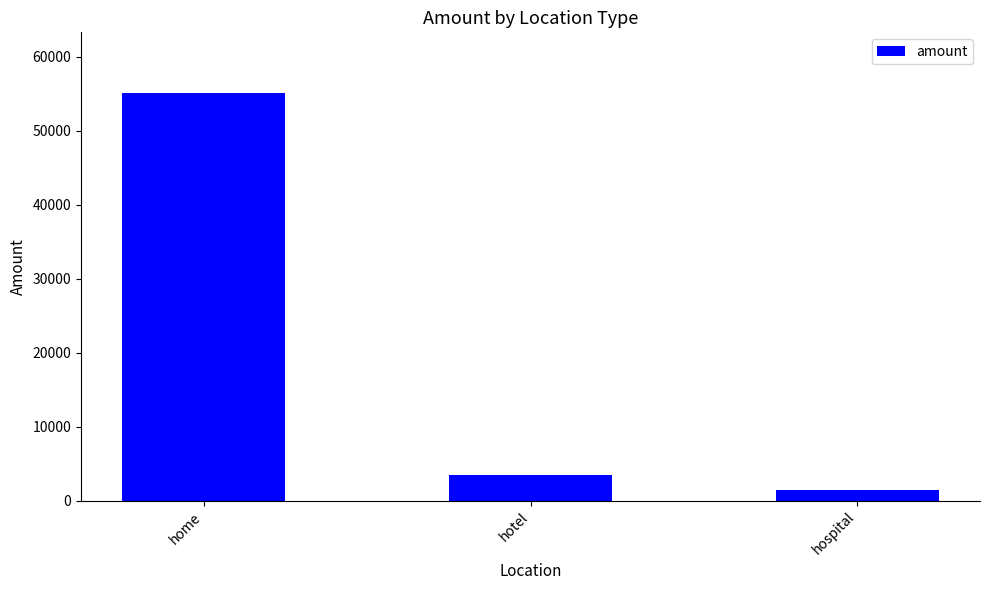

What is the change in value from hotel to hospital?

-2089